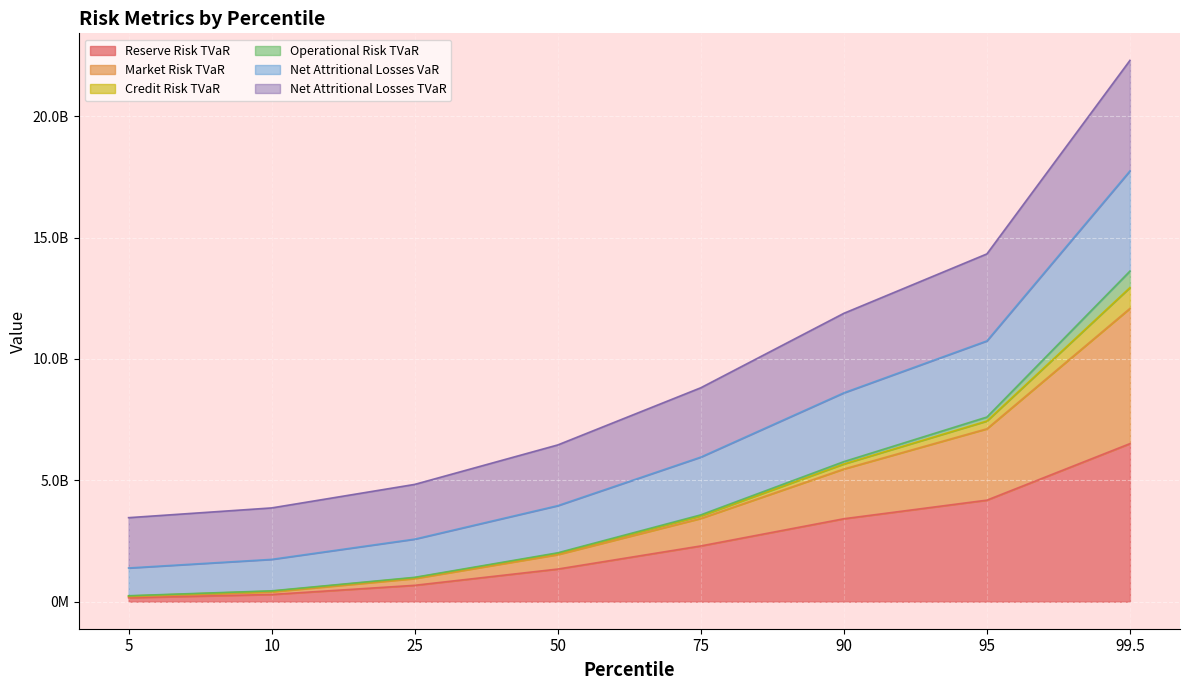

What is the spread (max minus min) of values at 50?

5114751266.5